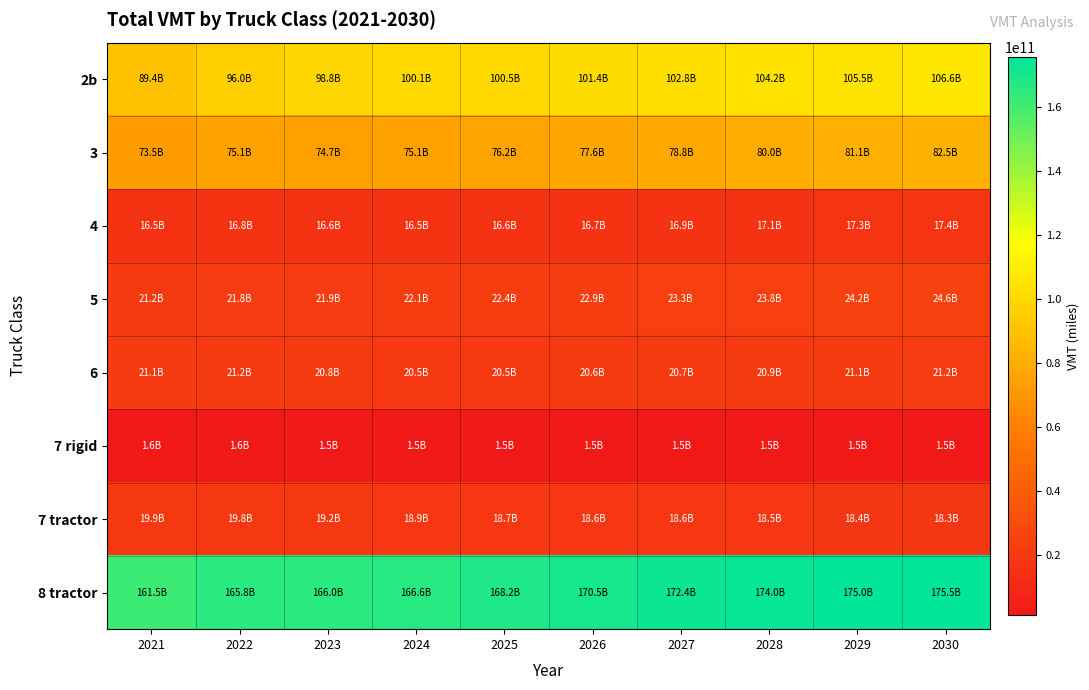

How many series are shown in this chart?

8